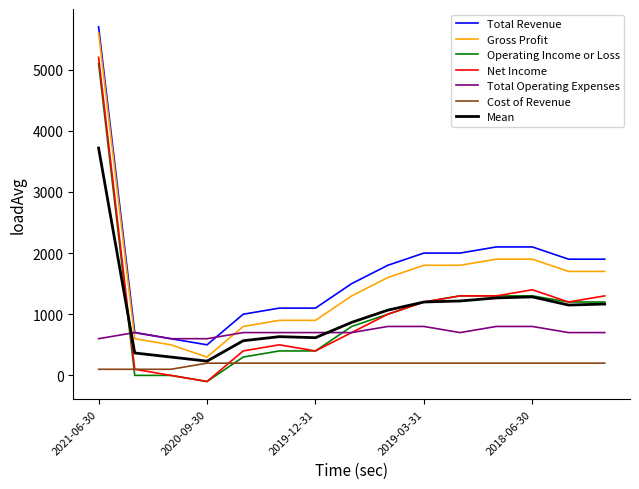

What is the maximum value for Cost of Revenue?

200.0